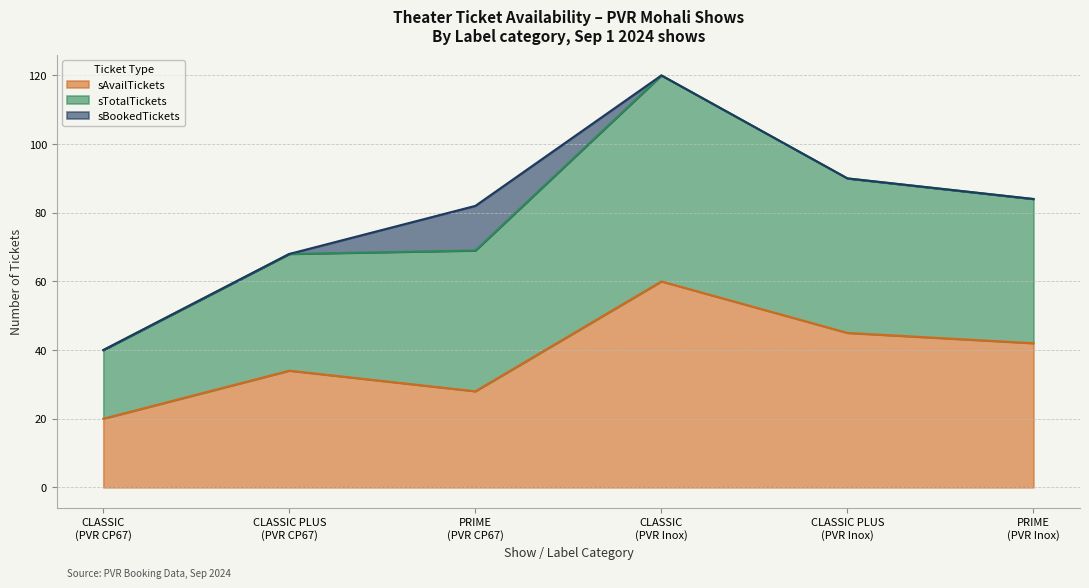

What position from the left is CLASSIC
(PVR CP67)?

1